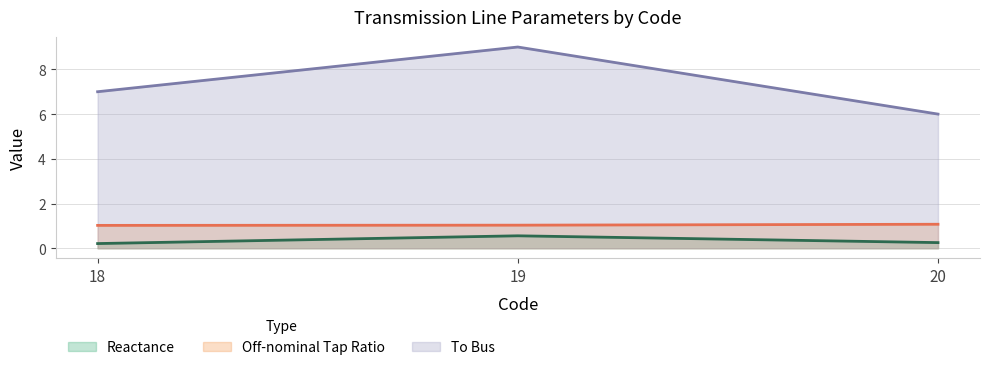

How many To Bus values are between 6 and 9?

3